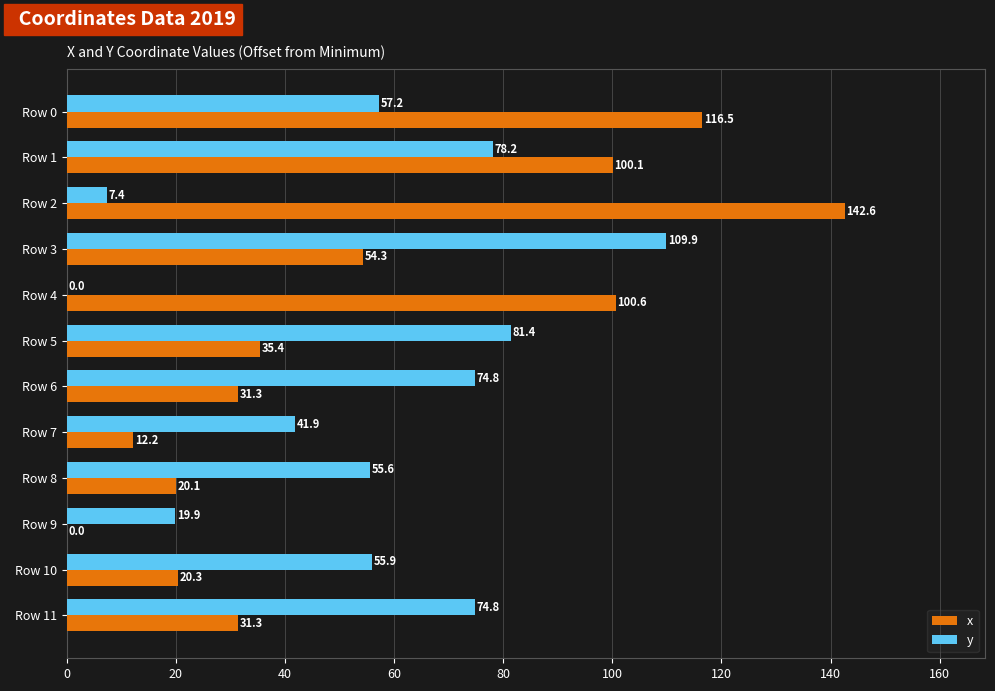

Where is y nearest to the value 54?

Row 8